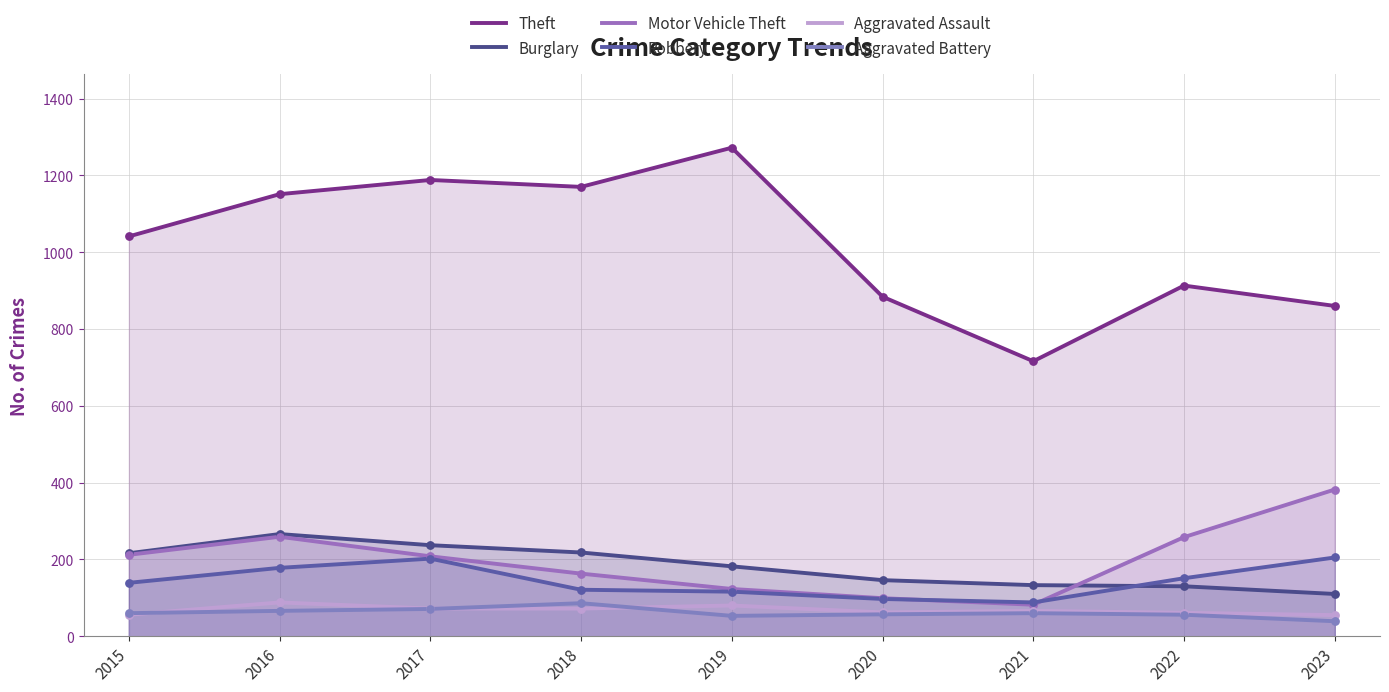

At which category is the sum across all series the highest?

2016